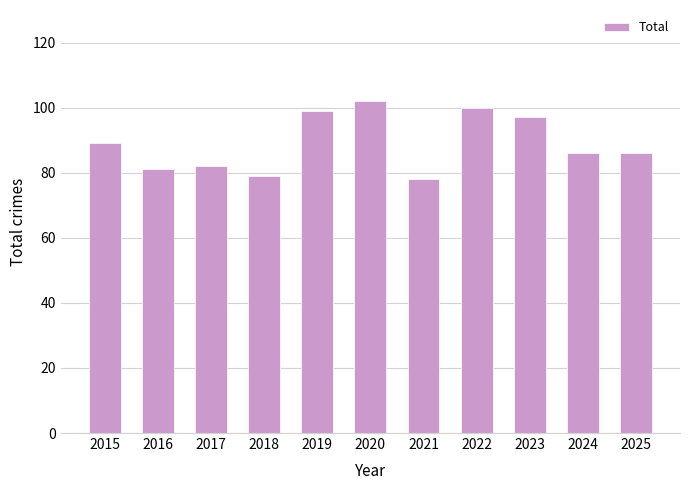

Does the chart contain stacked bars?

No